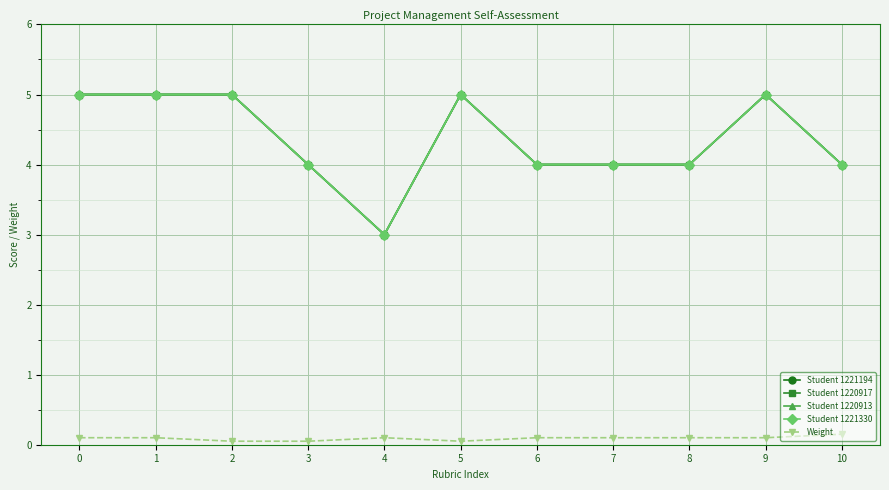

Reading left to right, transcribe all the data shown in this chart.

Student 1221194: 5.0	5.0	5.0	4.0	3.0	5.0	4.0	4.0	4.0	5.0	4.0
Student 1220917: 5.0	5.0	5.0	4.0	3.0	5.0	4.0	4.0	4.0	5.0	4.0
Student 1220913: 5.0	5.0	5.0	4.0	3.0	5.0	4.0	4.0	4.0	5.0	4.0
Student 1221330: 5.0	5.0	5.0	4.0	3.0	5.0	4.0	4.0	4.0	5.0	4.0
Weight: 0.1	0.1	0.1	0.1	0.1	0.1	0.1	0.1	0.1	0.1	0.1